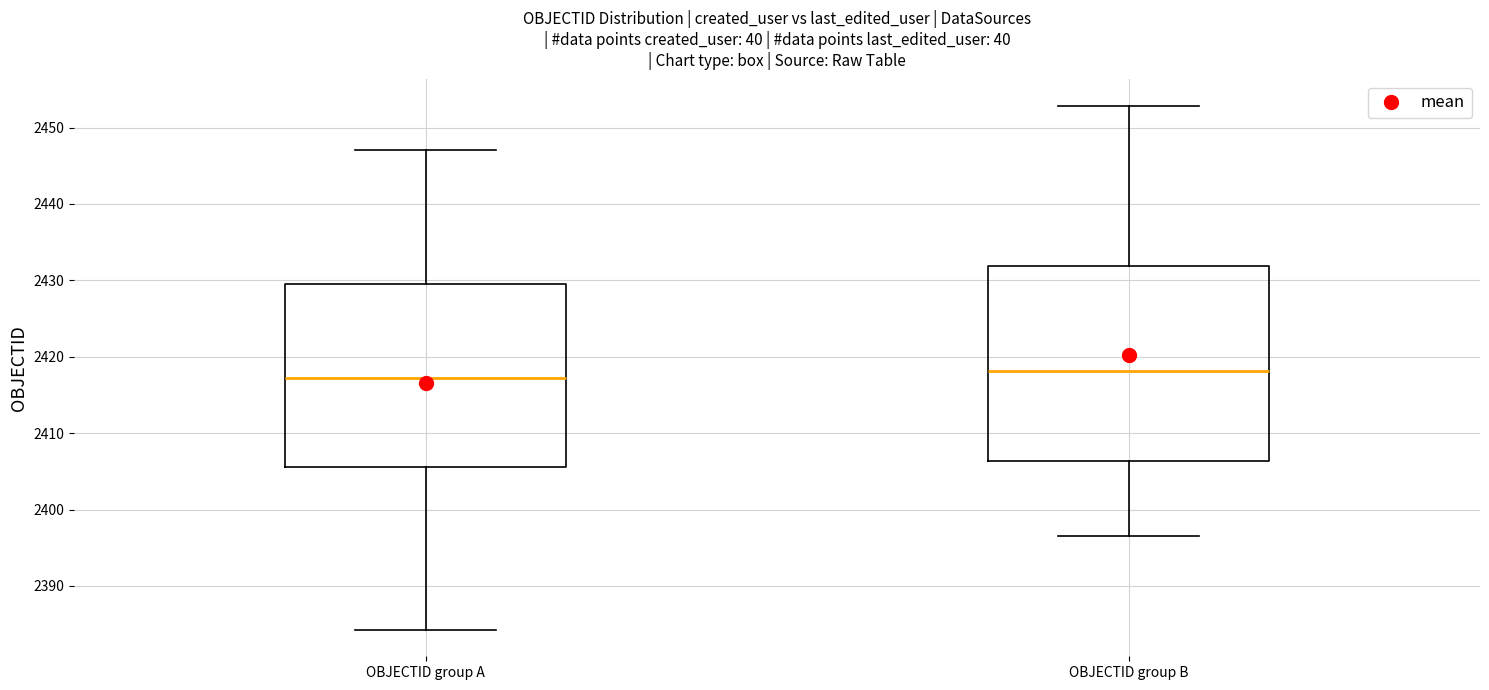

Reading left to right, transcribe this box plot: for each box, give where its median line is, the range the box spans, and where its two whiskers end, as read against the y-axis. The values are not printed on the chart, so give them approximately, as read against the axis.

OBJECTID group A: median 2417, box 2406 to 2430, whiskers 2384 to 2447
OBJECTID group B: median 2418, box 2406 to 2432, whiskers 2397 to 2453